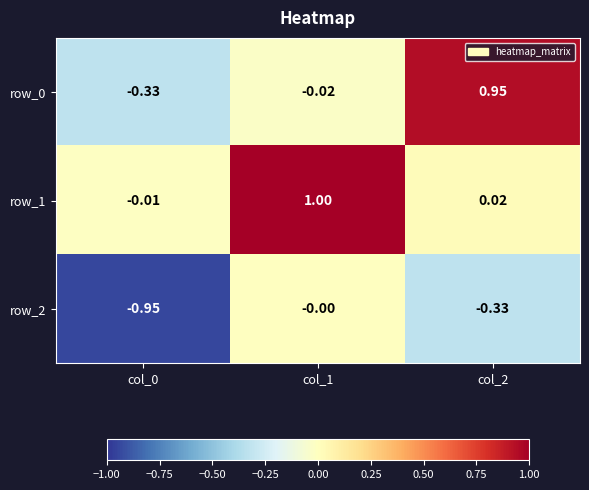

What is the total value across all series at col_1?

1.0